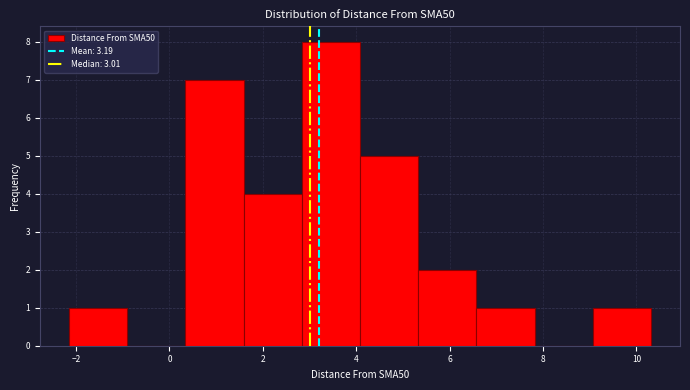

Reading left to right, list every bar in this chart as the range it spans on the x-axis followed by its height. Neither the bar edges nor the heights are printed on the chart, so give them approximately, as read against the axes.

-2.2 to -1.0: 1
-1.0 to 0.4: 0
0.4 to 1.6: 7
1.6 to 2.8: 4
2.8 to 4.0: 8
4.0 to 5.4: 5
5.4 to 6.6: 2
6.6 to 7.8: 1
7.8 to 9.0: 0
9.0 to 10.4: 1